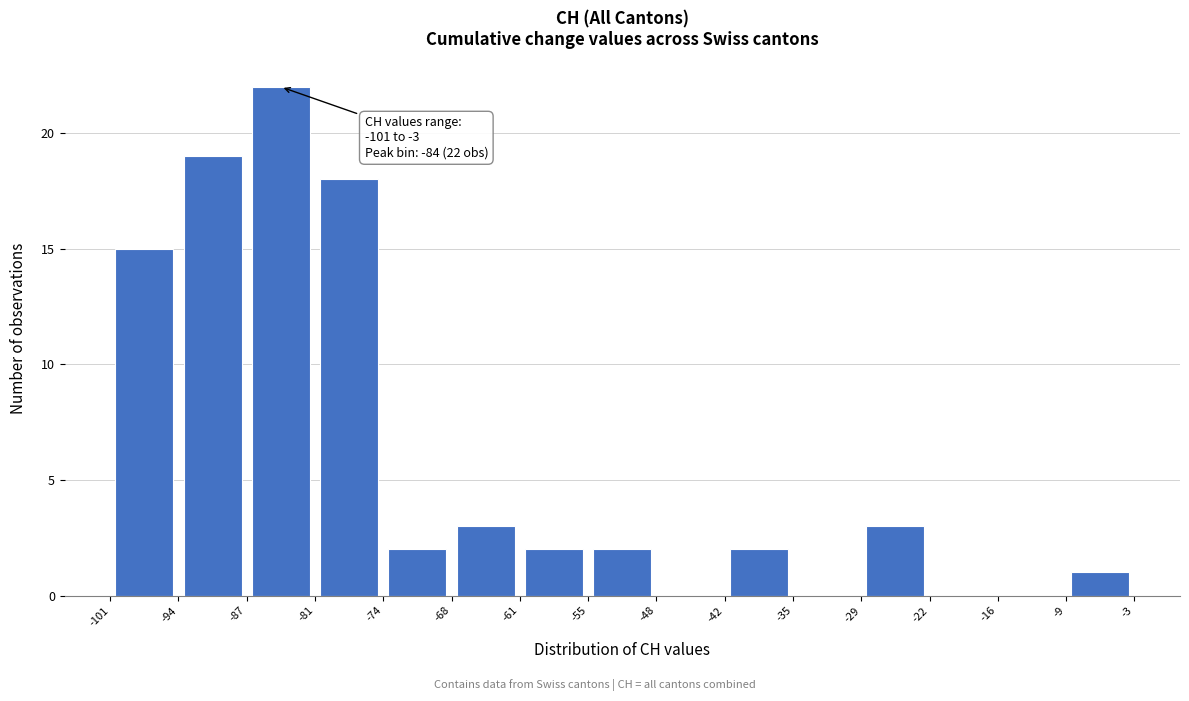

Which range on the x-axis has the tallest bar?

-87 to -81